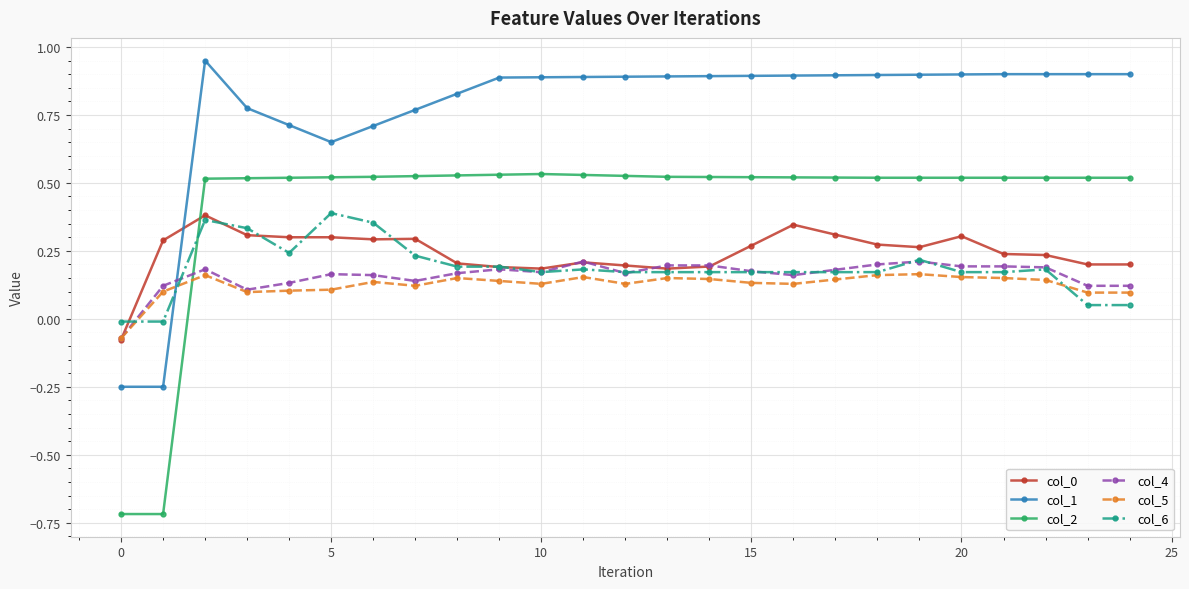

Which series has the largest total across all categories?

col_1